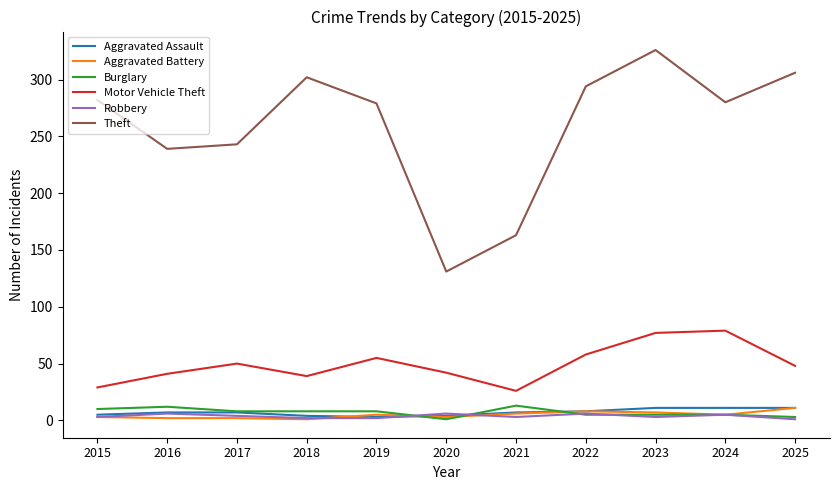

Does the chart have visible grid lines?

No